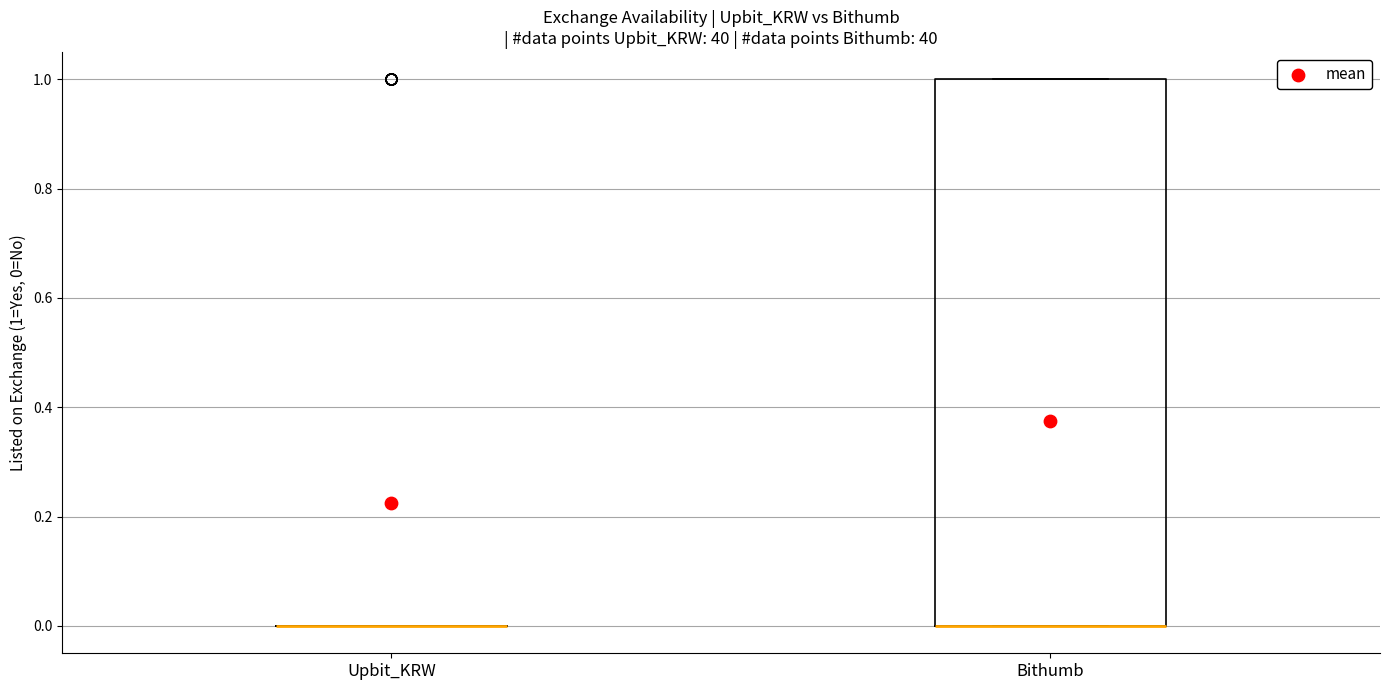

Reading left to right, transcribe this box plot: for each box, give where its median line is, the range the box spans, and where its two whiskers end, as read against the y-axis. The values are not printed on the chart, so give them approximately, as read against the axis.

Upbit_KRW: box collapsed to a line at 0, whiskers 0 to 0
Bithumb: median 0 (drawn on the box's lower edge), box 0 to 1, whiskers 0 to 1